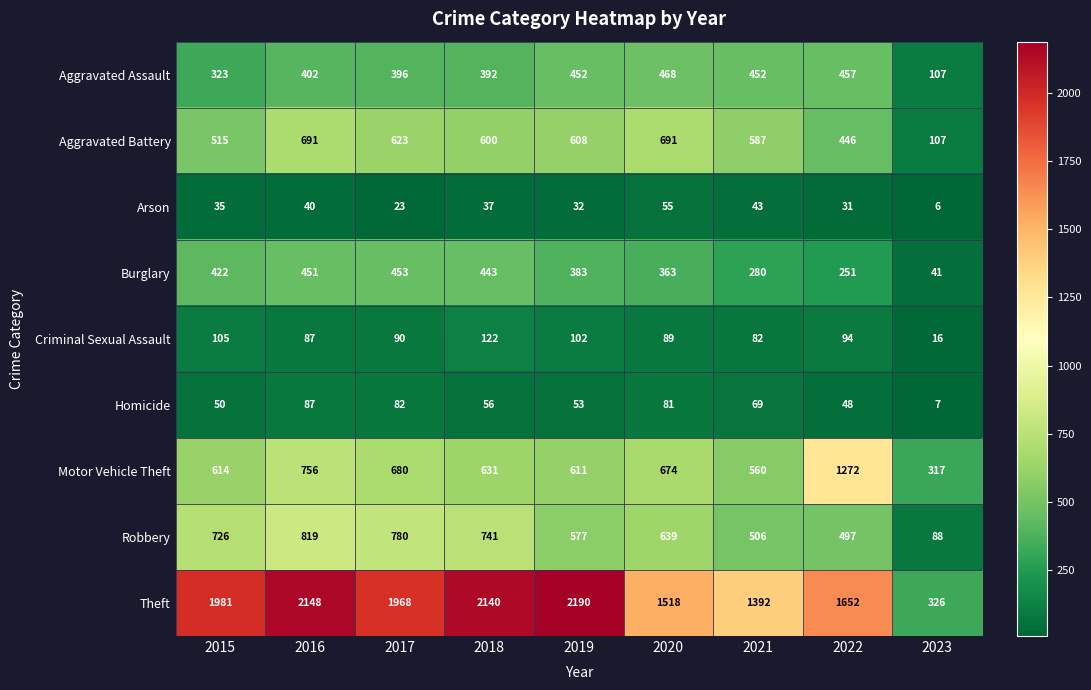

How many categories are shown in the chart?

9